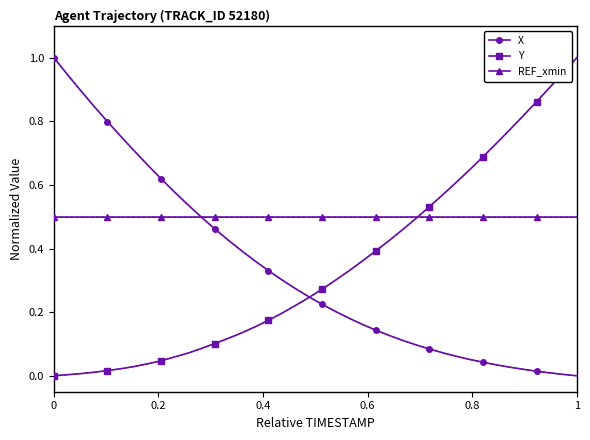

Which series has the largest total across all categories?

REF_xmin